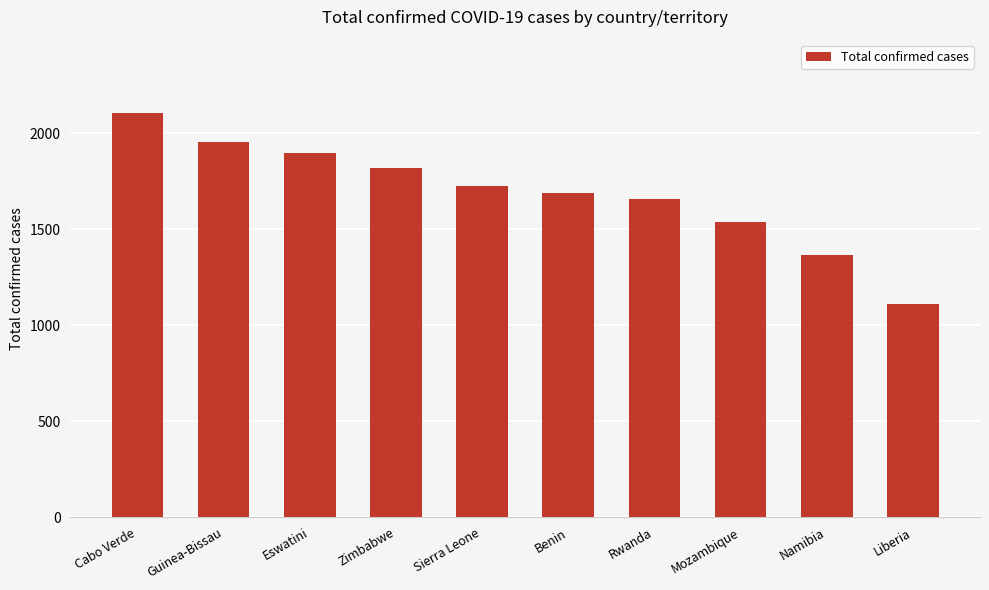

What is the difference between the maximum and minimum values?

999